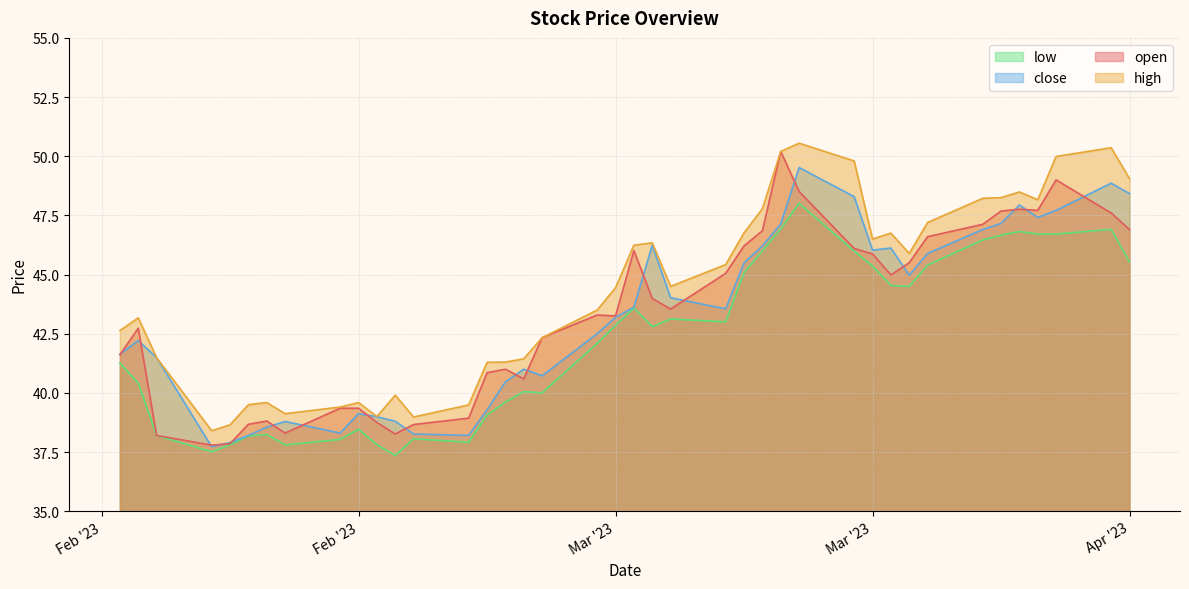

What is the minimum value shown in the chart?

37.4